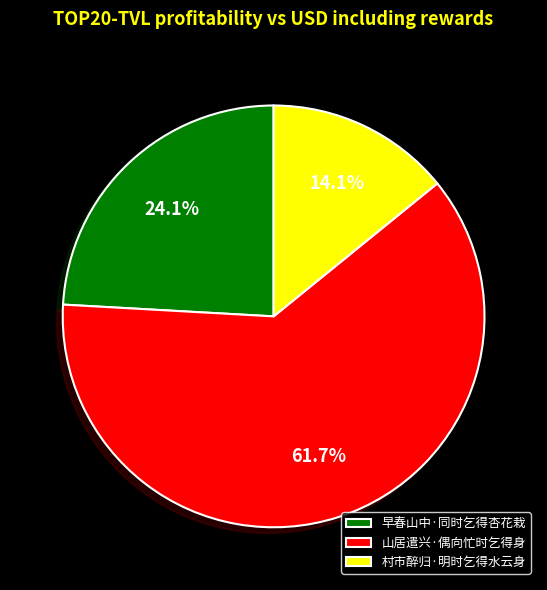

How many segments does this pie chart have?

3